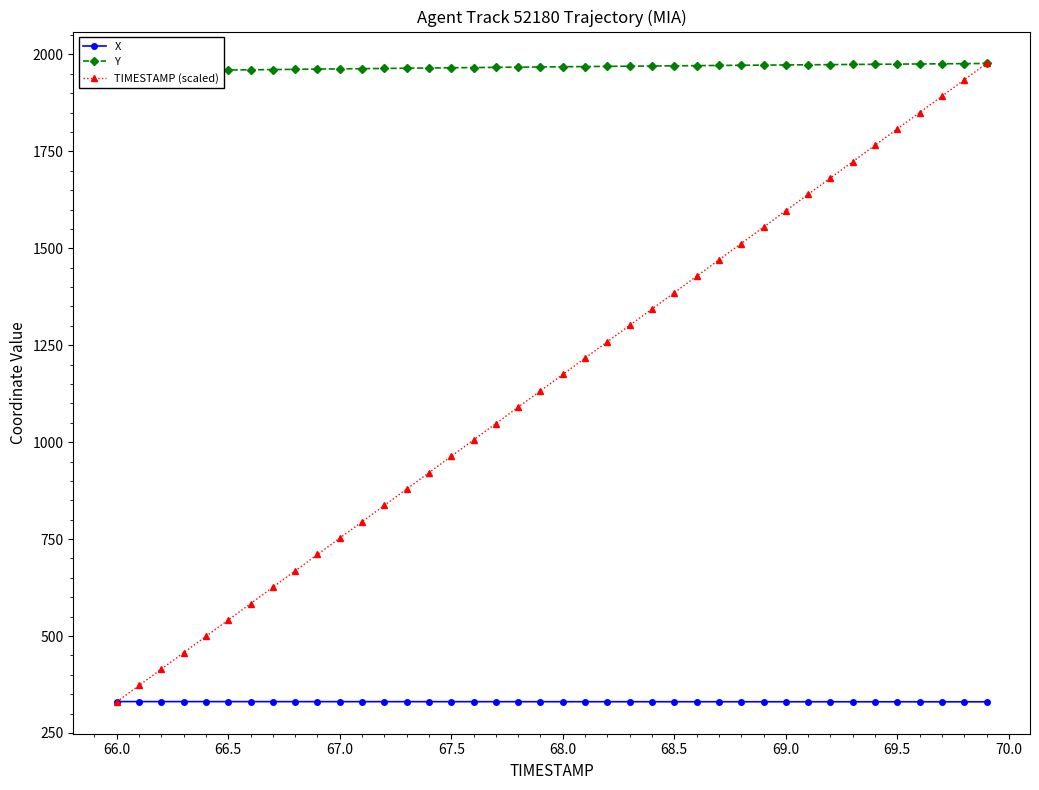

What is the greatest value displayed?

1976.7